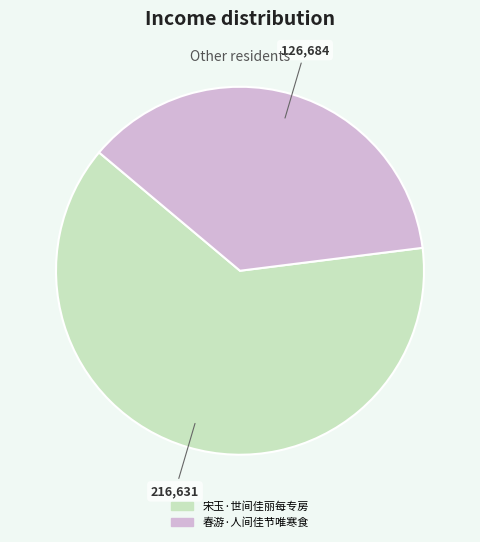

How many segments does this pie chart have?

2